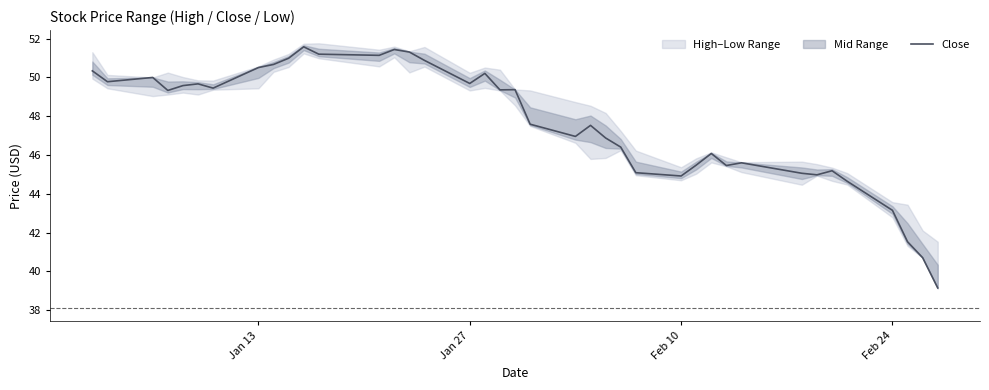

What is the difference between the second highest and minimum values?

12.3